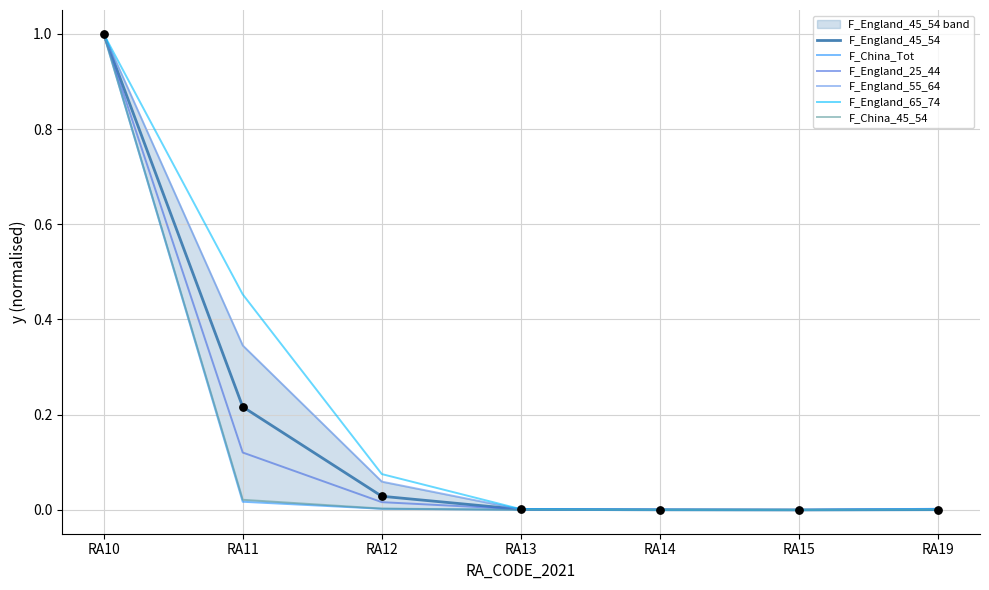

Is the value of F_England_25_44 at RA10 greater than the value of F_England_55_64 at RA13?

Yes